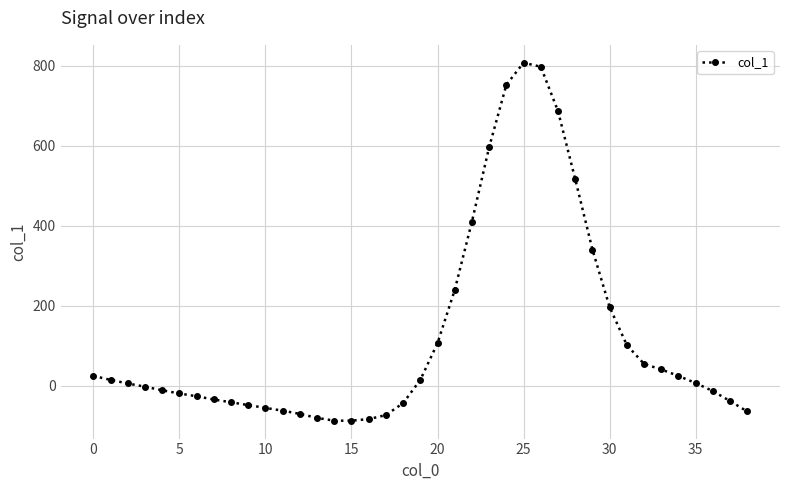

What is the difference between the second highest and second lowest values?

885